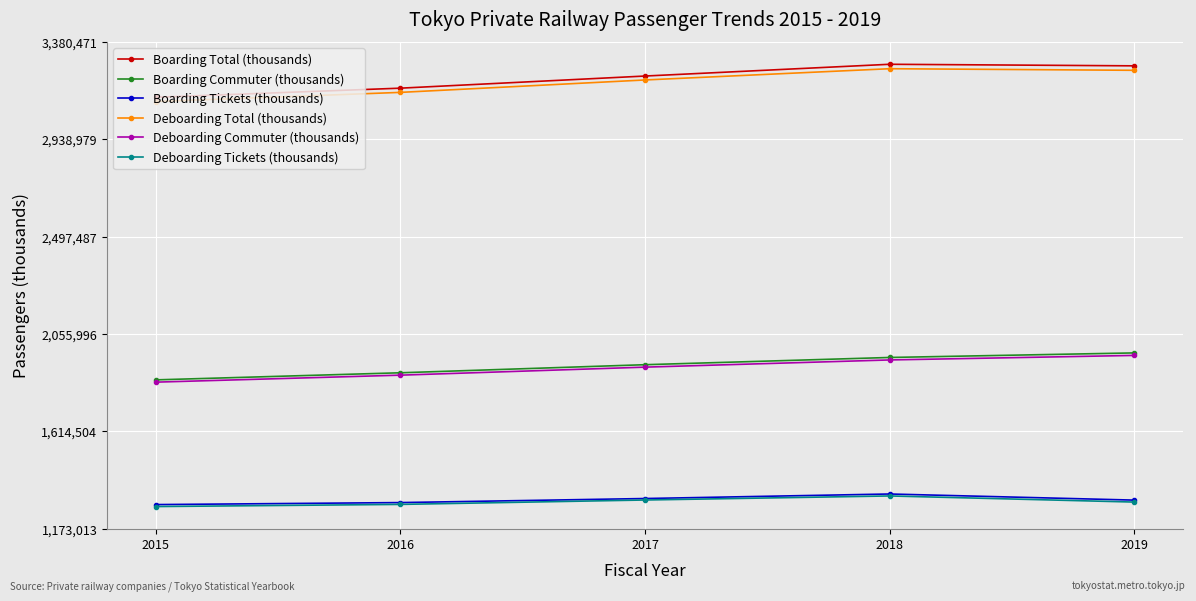

True or false: Deboarding Total (thousands) and Deboarding Commuter (thousands) intersect in this chart.

False